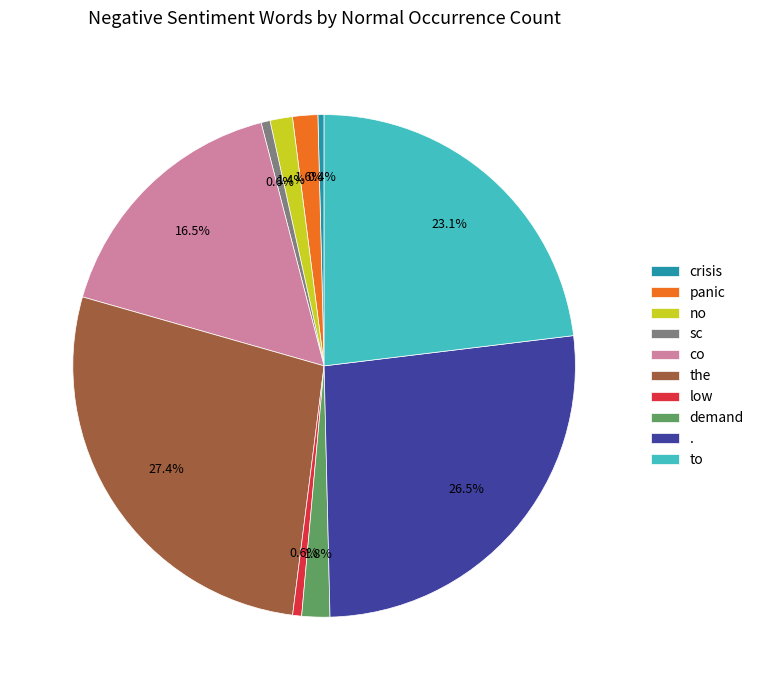

What is the largest slice in the pie chart?

the